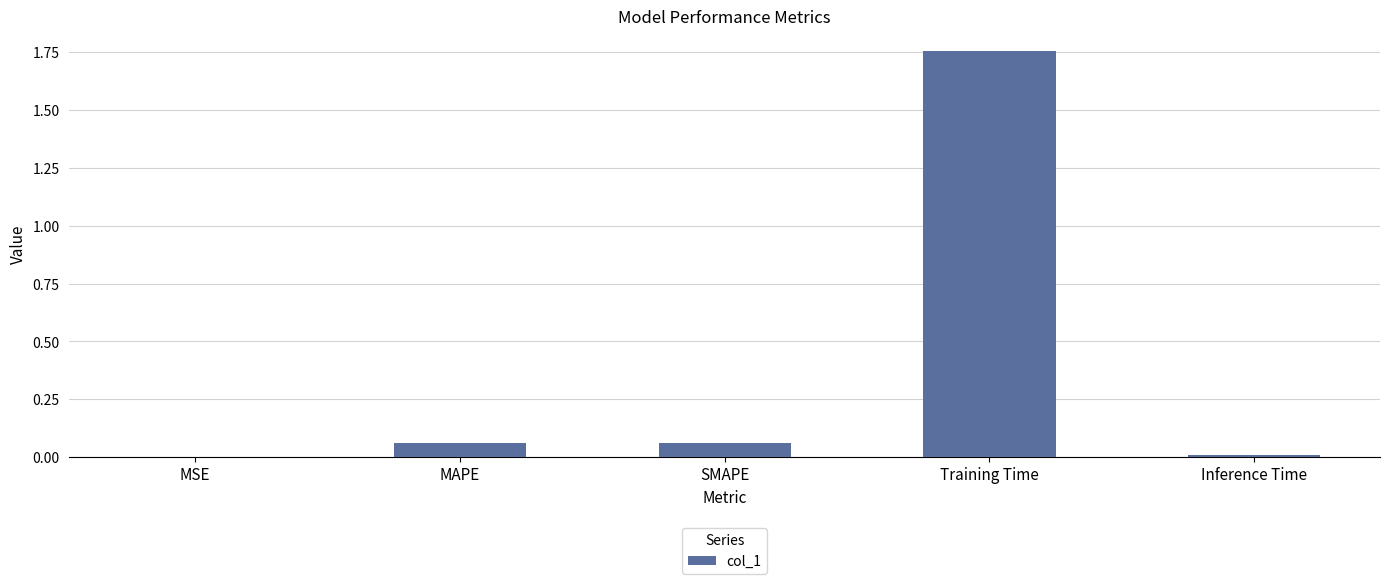

Which label corresponds to the largest value in the chart?

Training Time